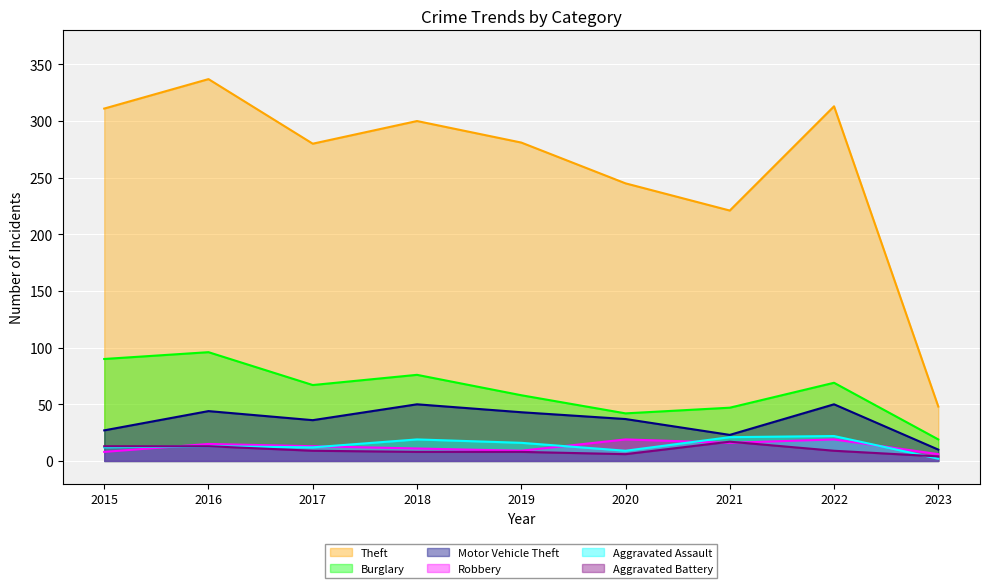

How many lines are shown in the chart?

6